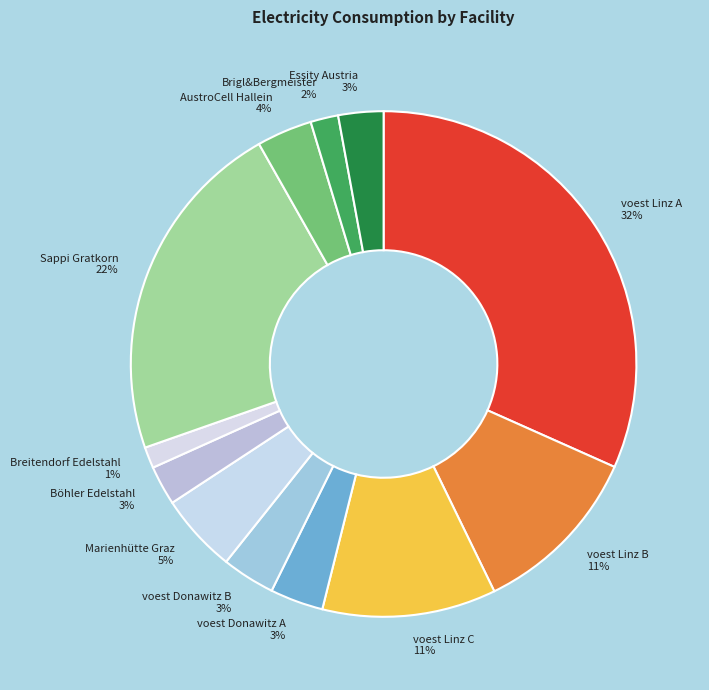

Between voest Linz C and voest Linz A, which is larger?

voest Linz A